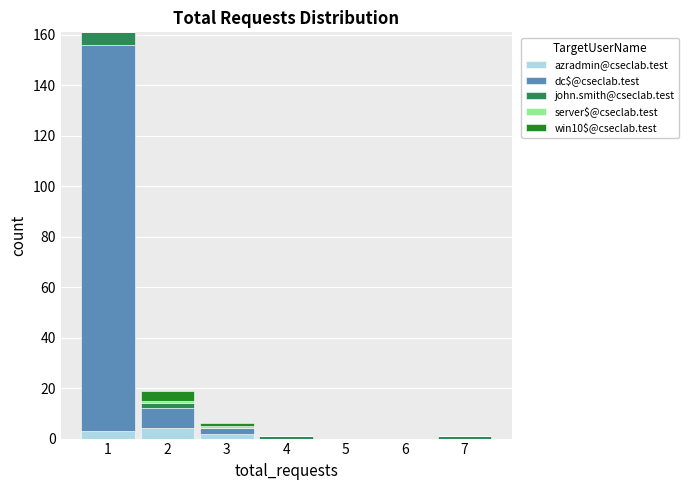

Which range on the x-axis has the tallest stacked bar (by total height)?

0.5 to 1.5